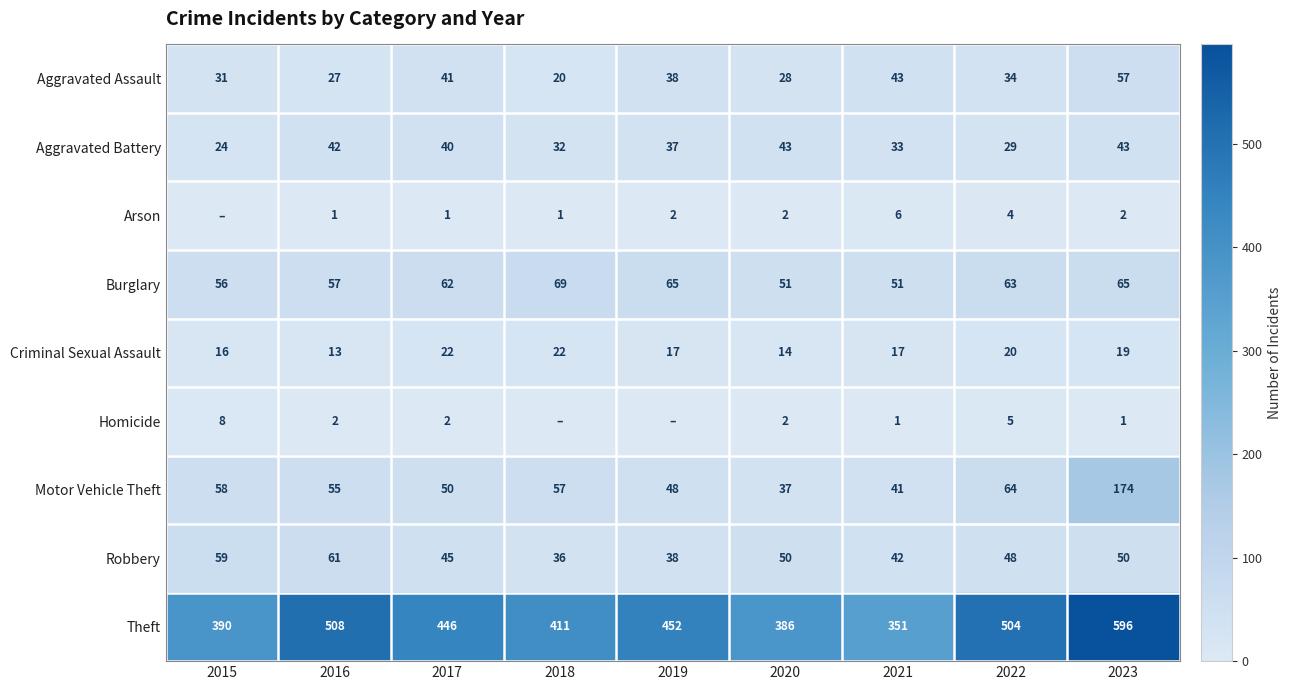

At which label is Robbery closest to 48?

2022